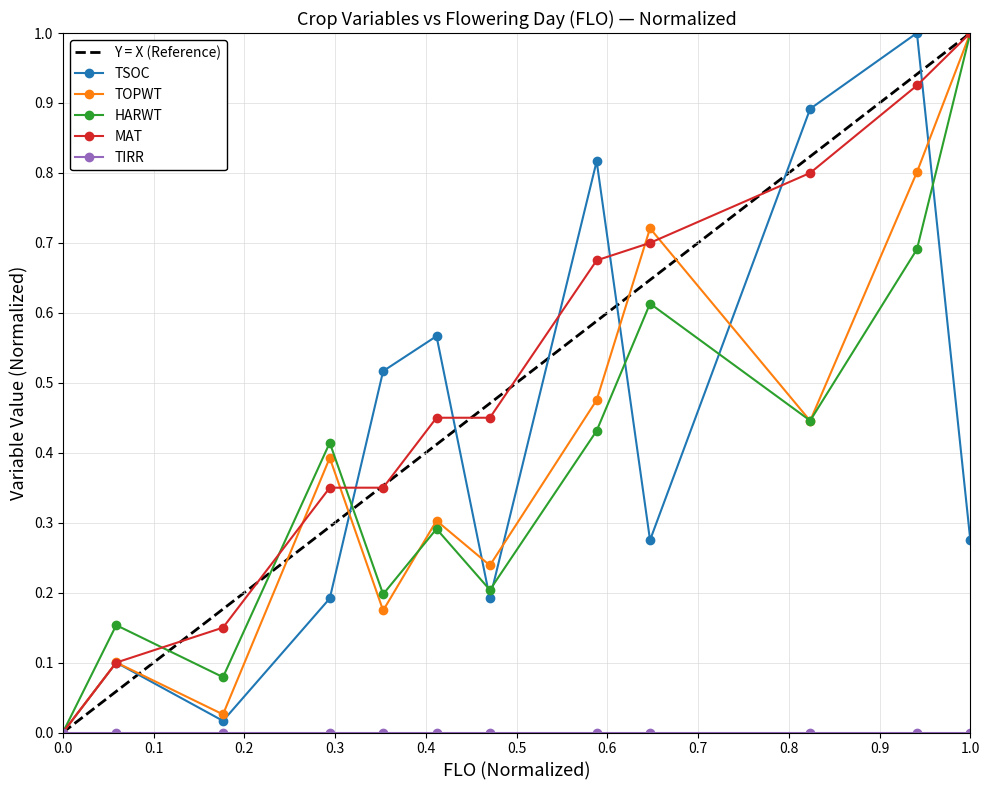

How many interior local peaks does the TSOC series have?

4